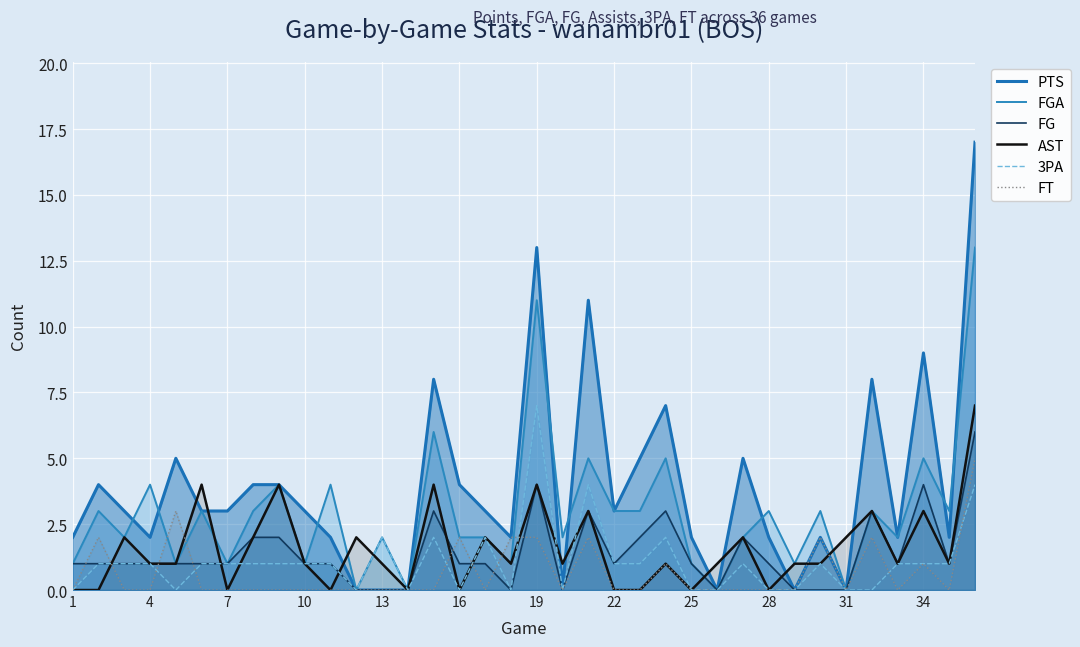

In FGA, how many points are lower than both neighbors (excluding endpoints)?

13